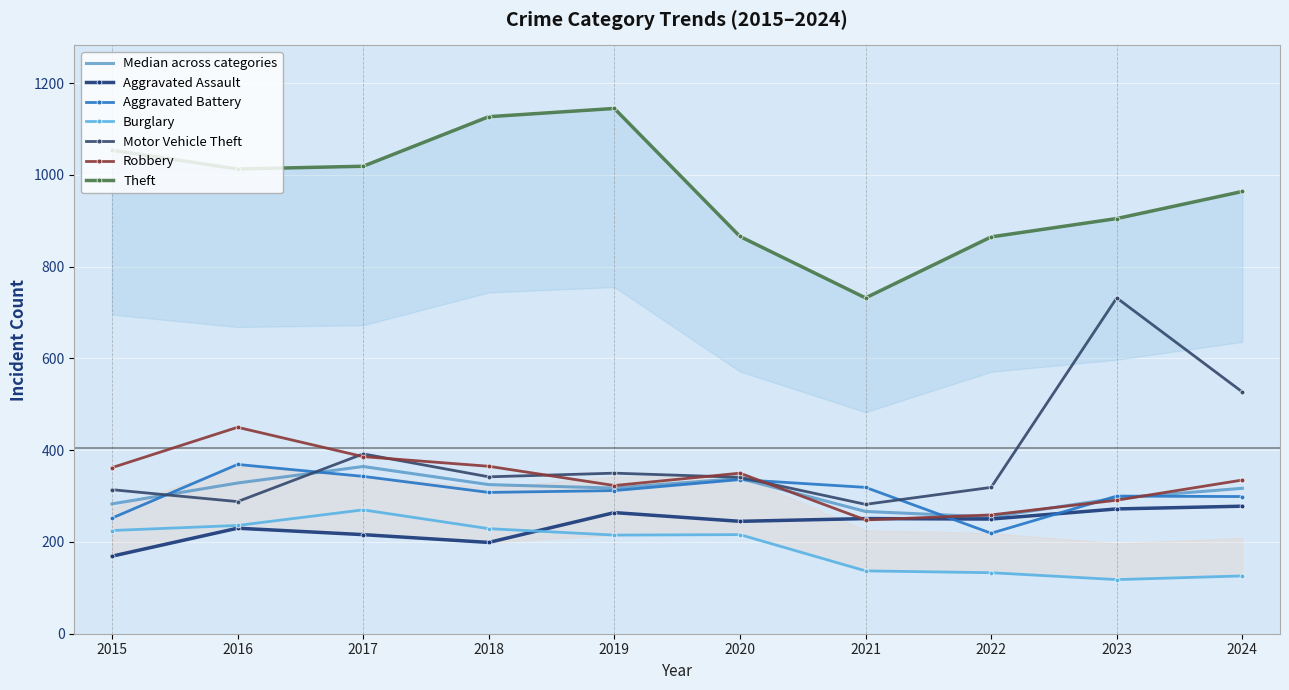

Is it true that Burglary equals 352 at 2017?

False